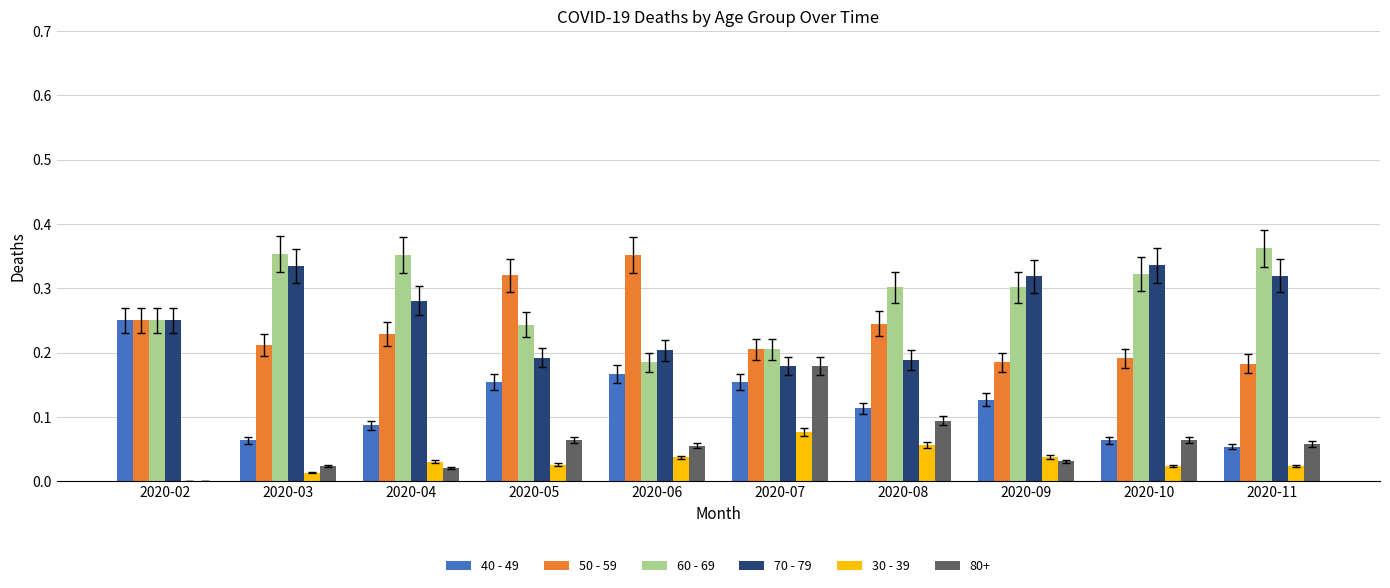

Is it true that 50 - 59 equals 0.1 at 2020-02?

False